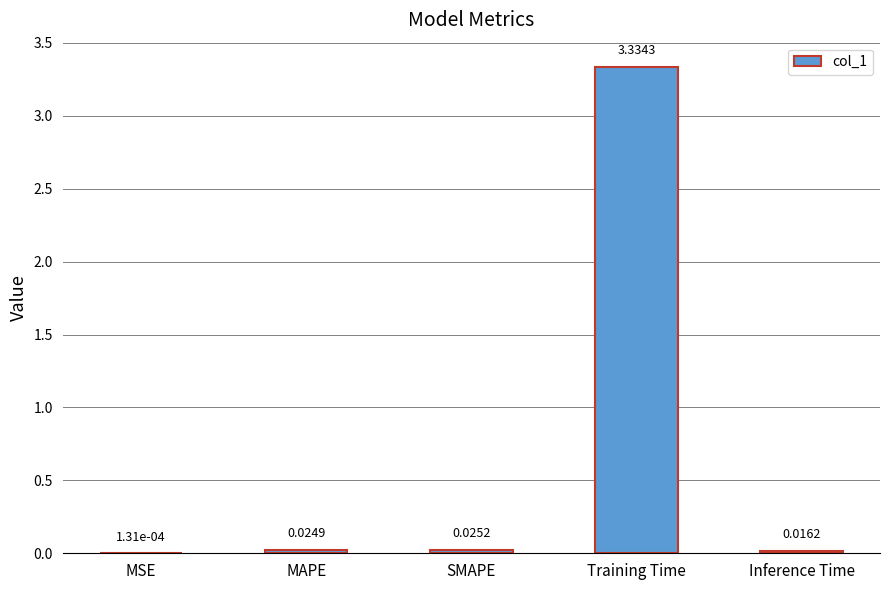

What is the sum of all values?

3.4